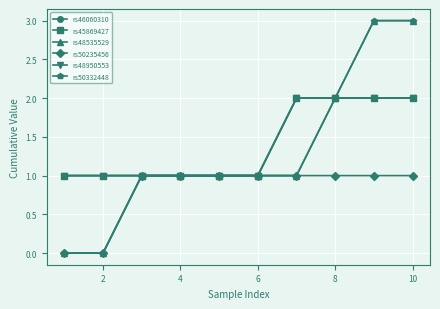

What is the difference between the maximum and minimum values in the rs45869427 series?

1